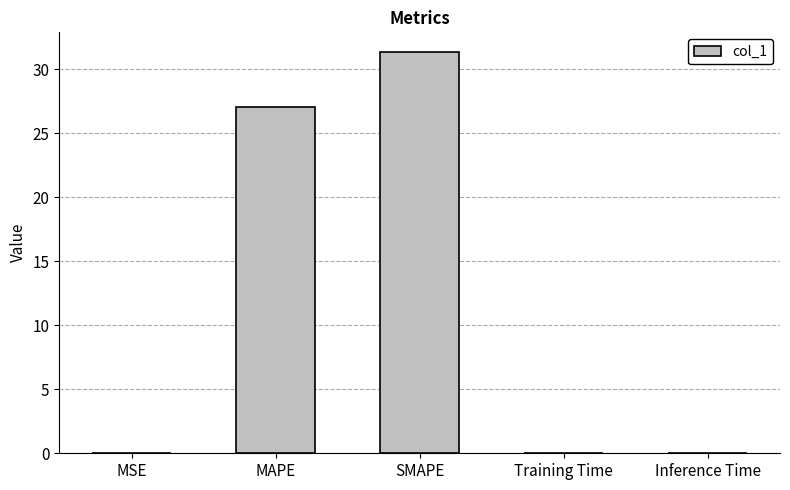

What is the maximum value shown in the chart?

31.3